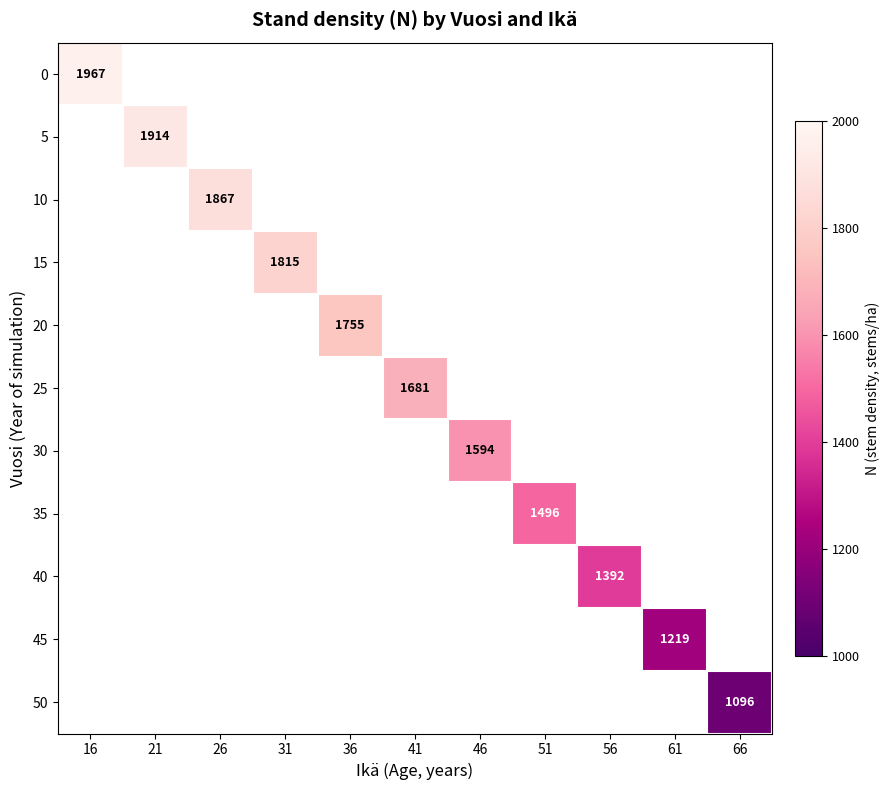

At which category does the chart reach its minimum across all series?

66